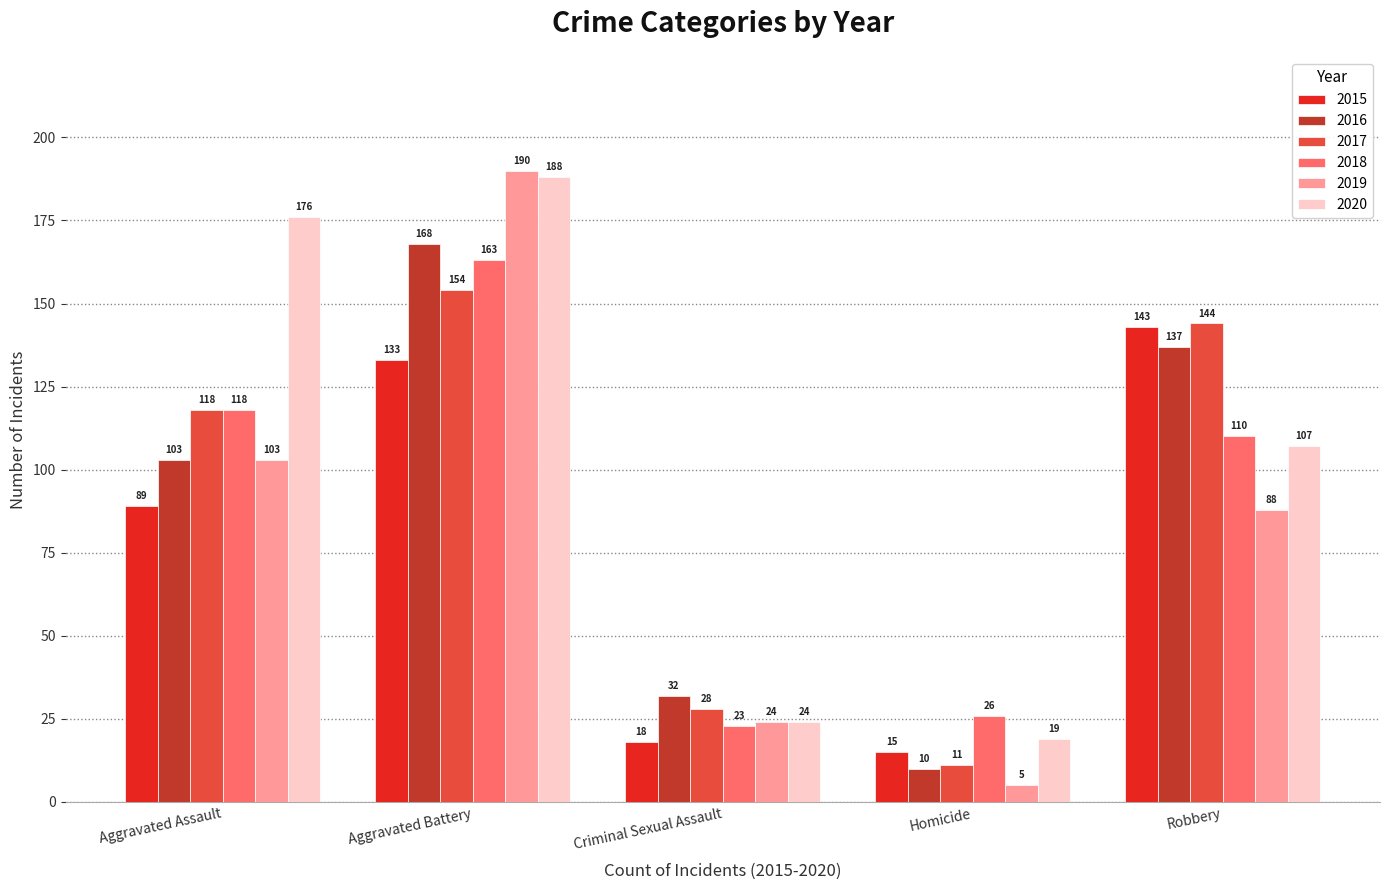

What is the total value across all series at Aggravated Battery?

996